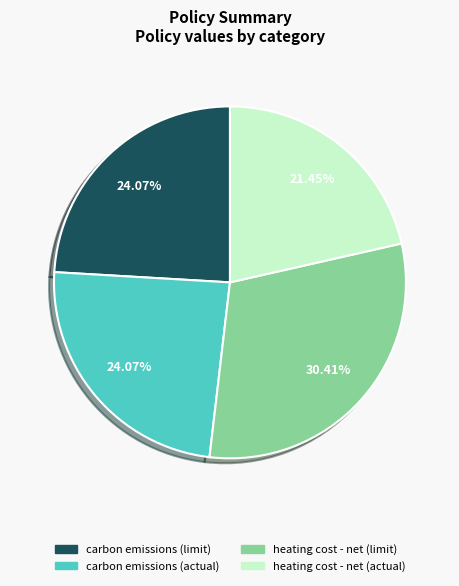

Which category has the smallest portion of the pie?

heating cost - net (actual)